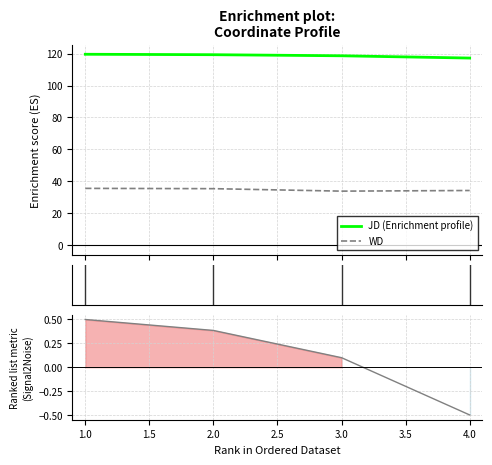

What is the lowest value of the WD series?

33.8